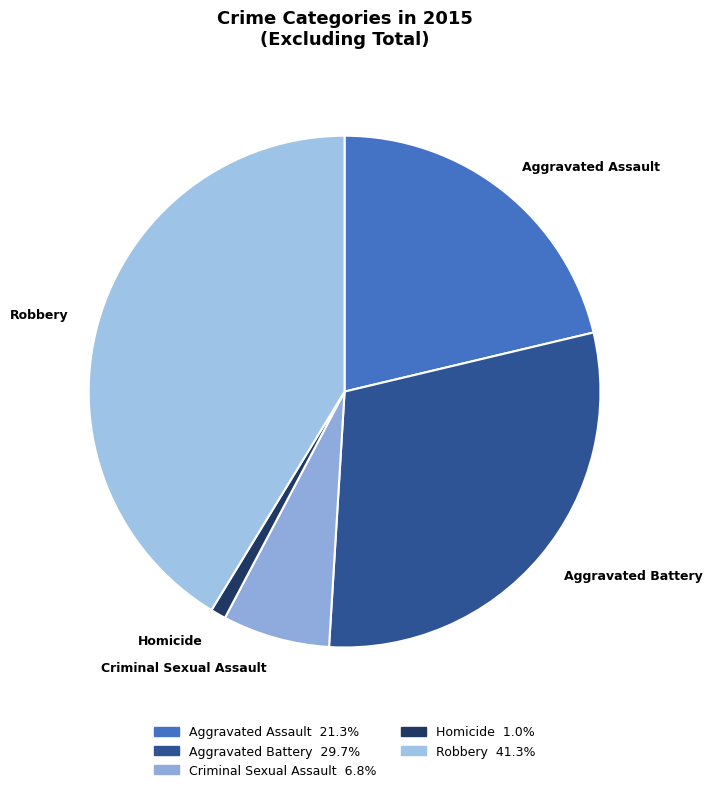

The Aggravated Battery slice represents 30% of the pie. True or false?

True